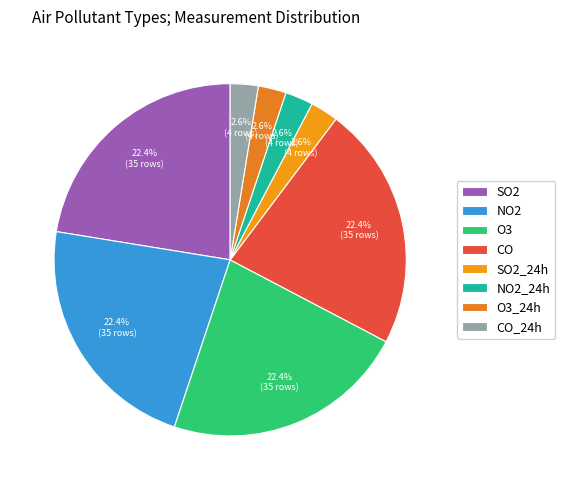

Which has a higher value, O3 or CO?

O3